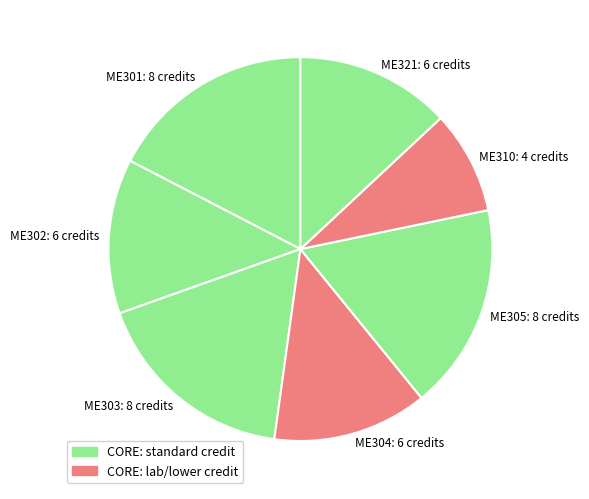

Does ME304: 6 credits represent more than half of the total?

No